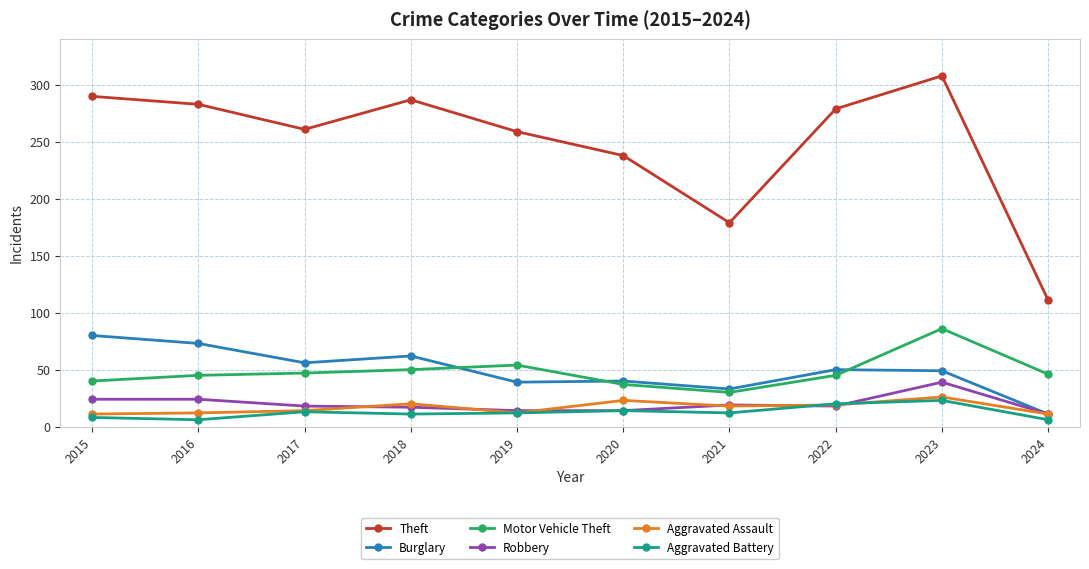

What is the value of the Theft point at the 1st from the left?

290